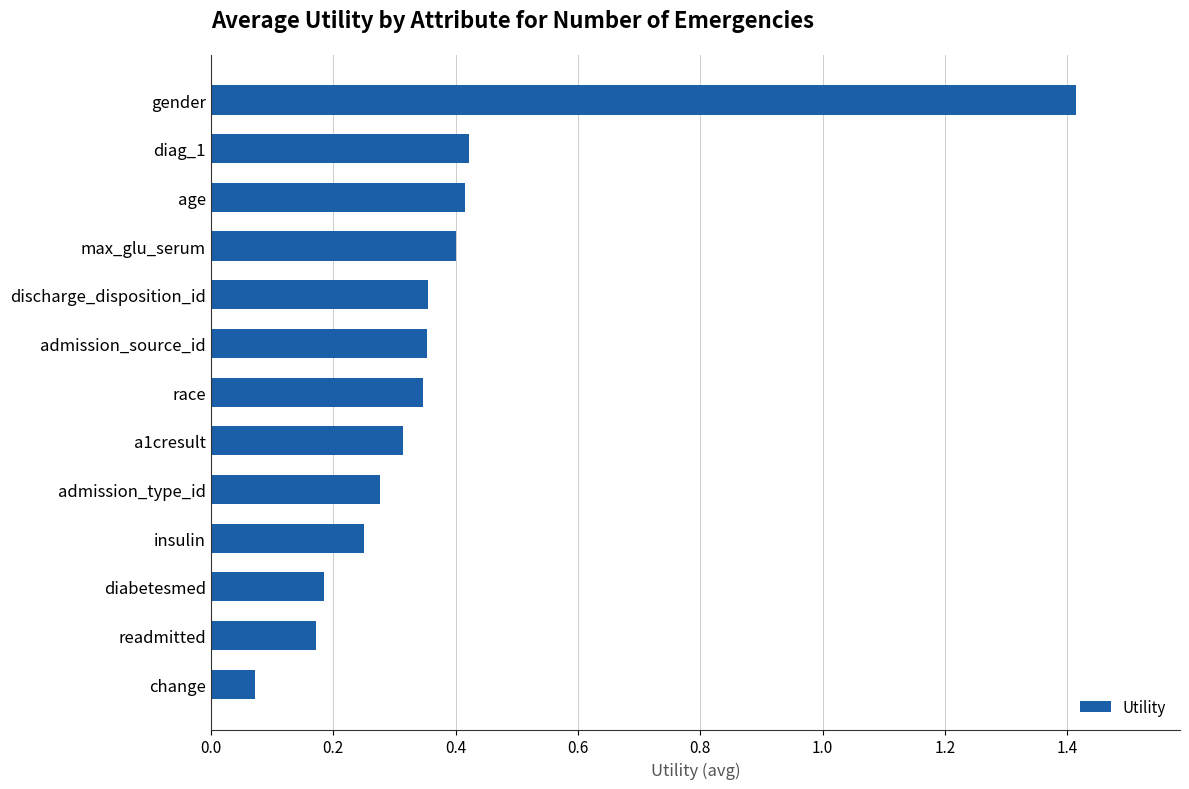

Are the bars grouped side by side (vs. stacked)?

No